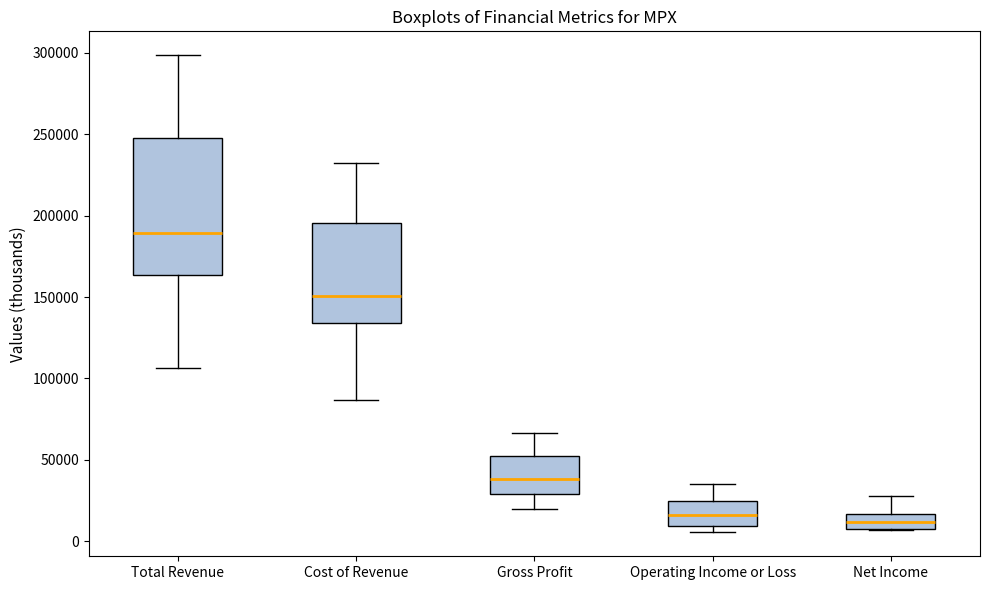

Where does the median line of the box for Net Income sit on the y-axis? The values are not printed on the chart, so give them approximately, as read against the axis.

10000